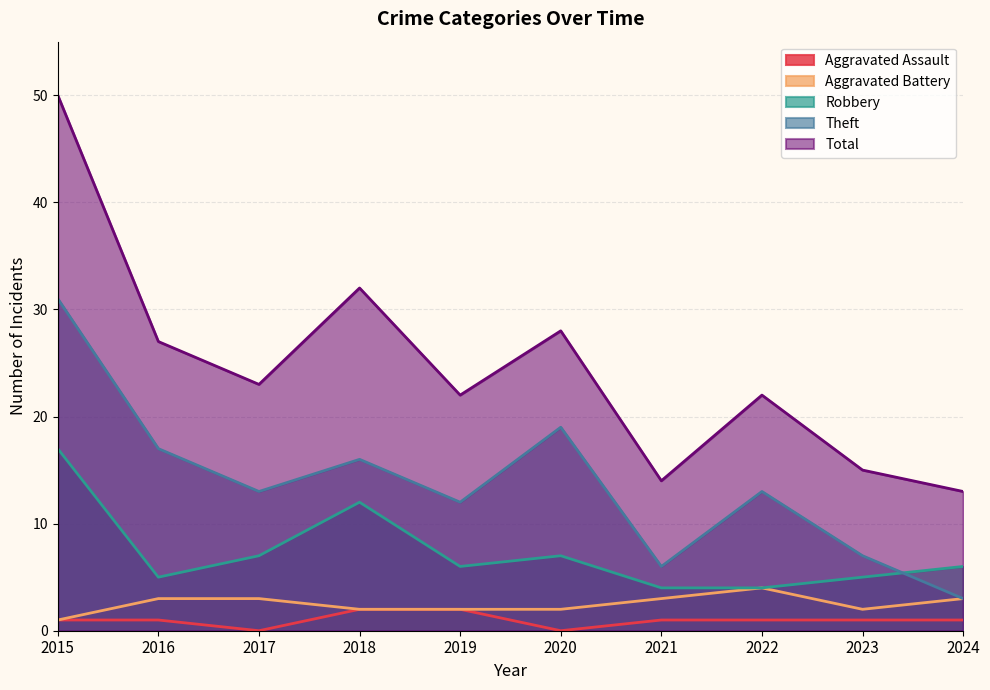

What is the approximate value of Aggravated Assault at 2022?

1